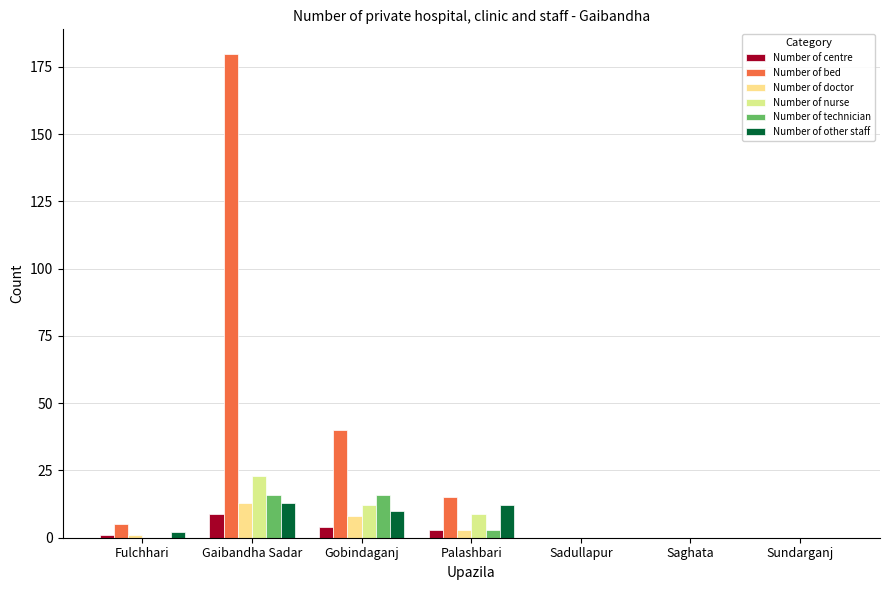

Are the bars grouped side by side (vs. stacked)?

Yes